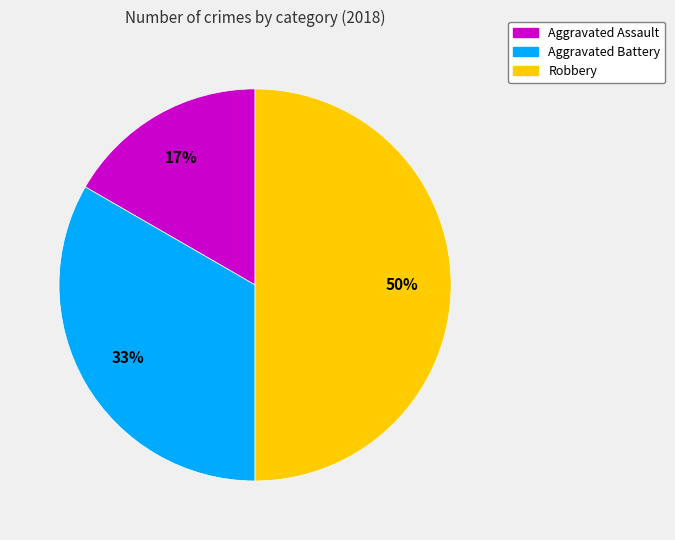

Does Aggravated Battery account for over 50% of the chart?

No